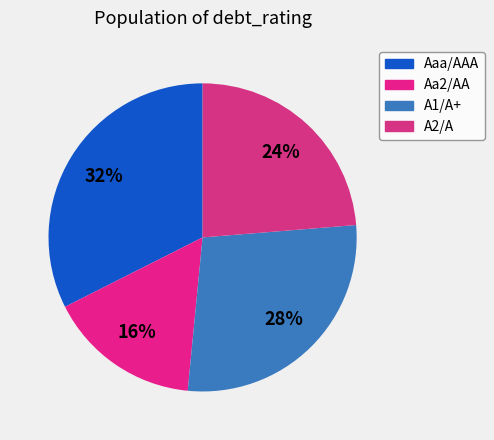

Is it true that A2/A is 27% of the pie?

False